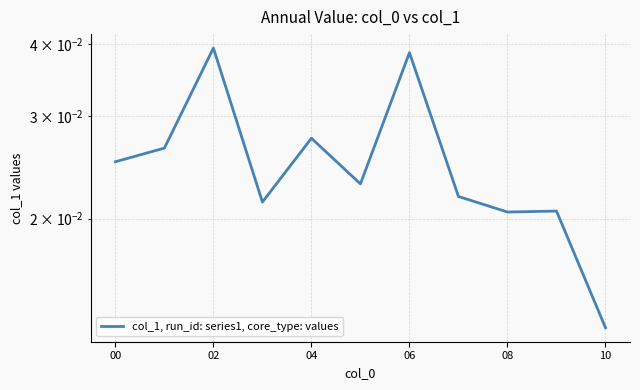

Does the chart display data point markers on the line(s)?

No